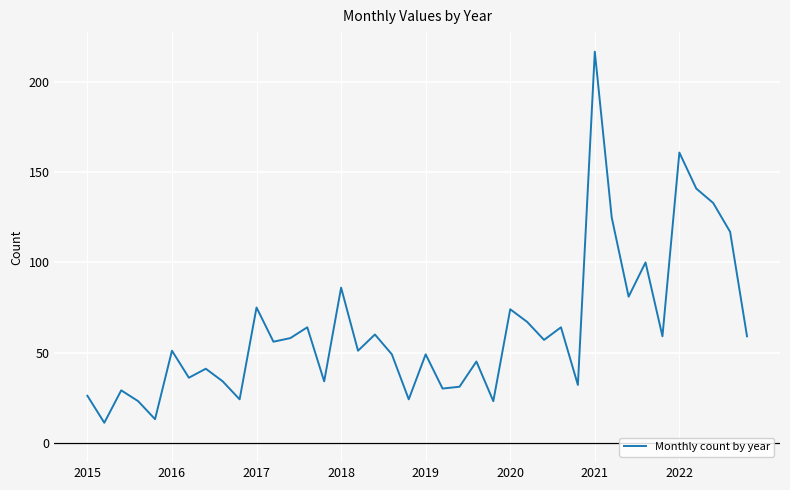

What is the maximum value shown in the chart?

217